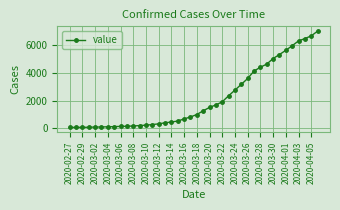

What is the greatest value displayed?

7003